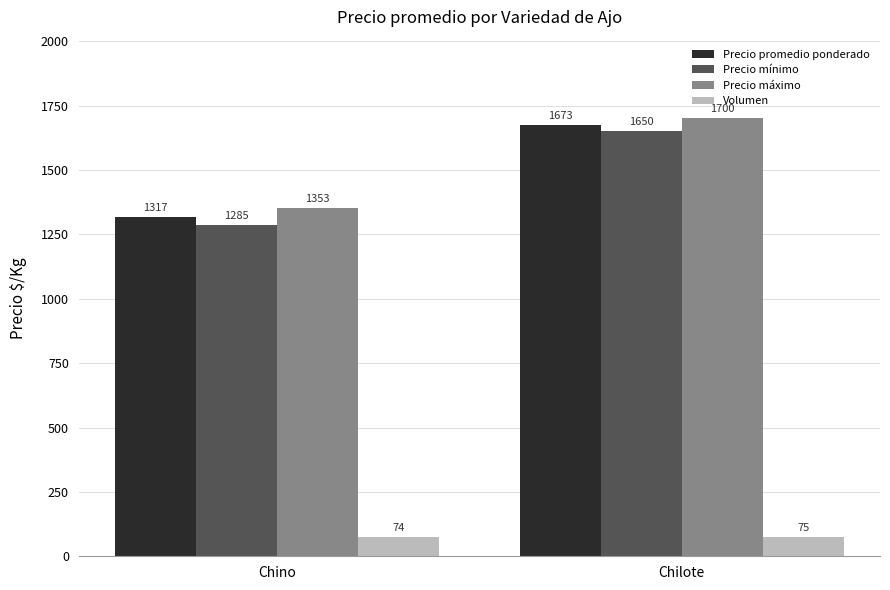

What is the difference between the highest and lowest values at Chilote?

1625